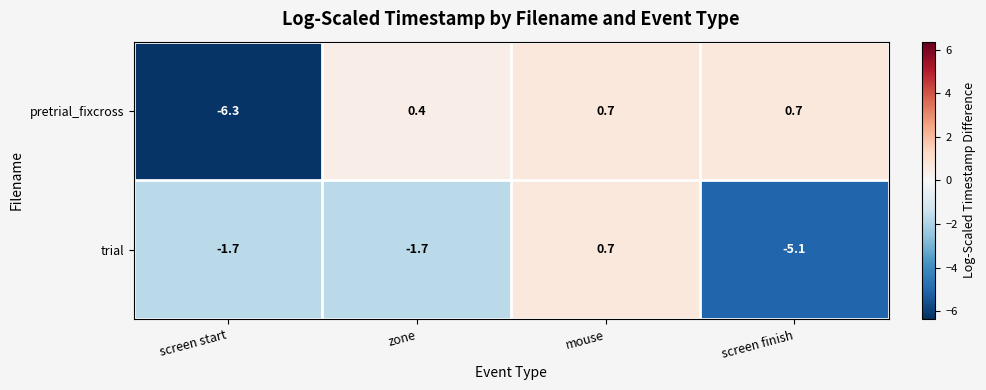

At which label does pretrial_fixcross reach its minimum?

screen start